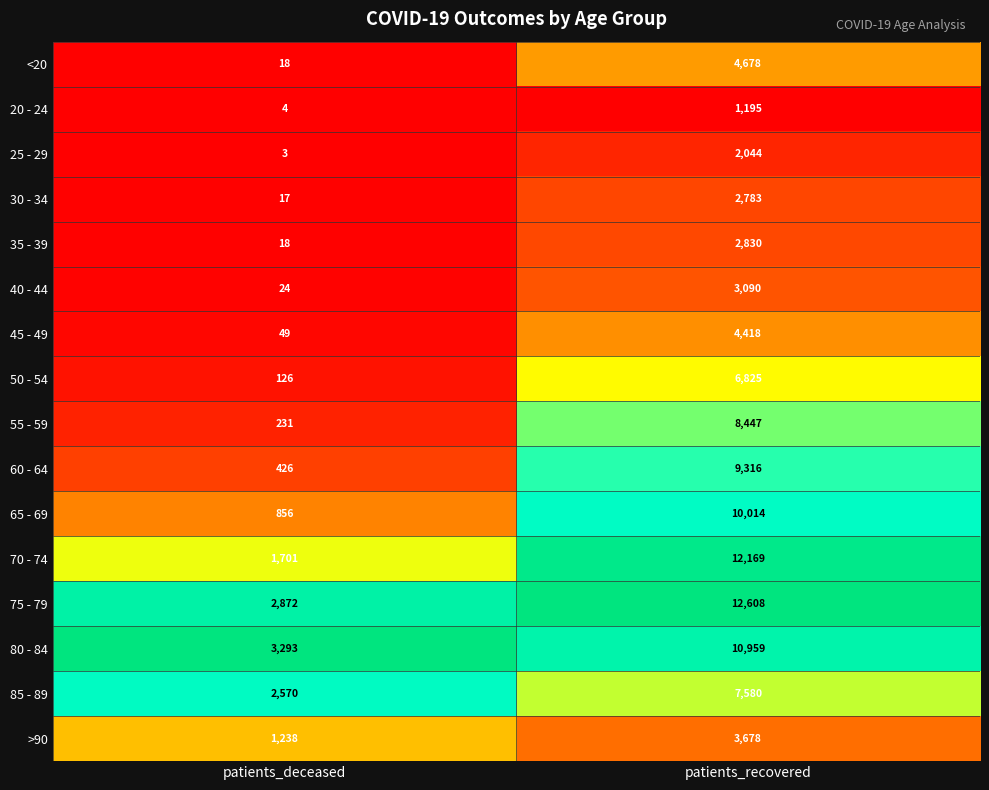

Is it true that 25 - 29 equals 5 at patients_deceased?

False